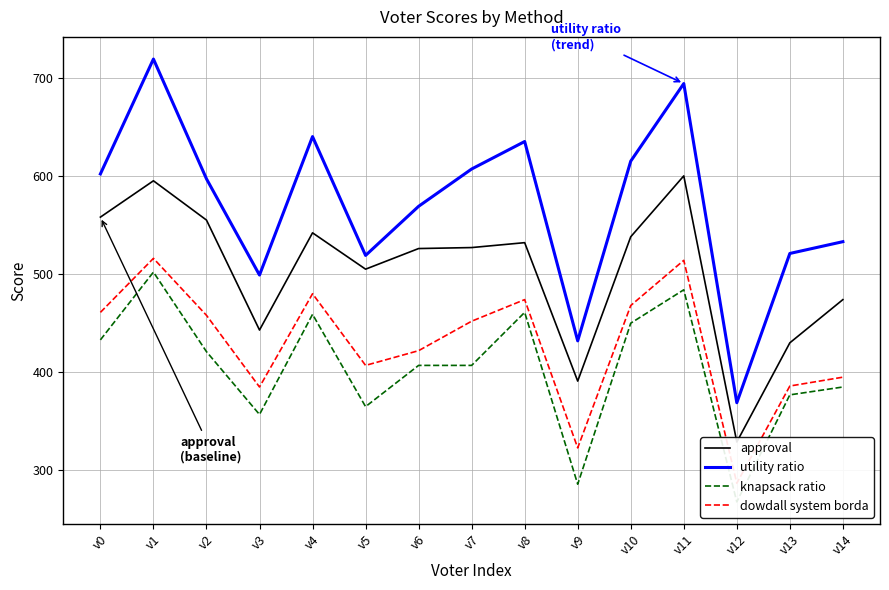

What is the difference between the dowdall system borda values at v2 and v1?

58